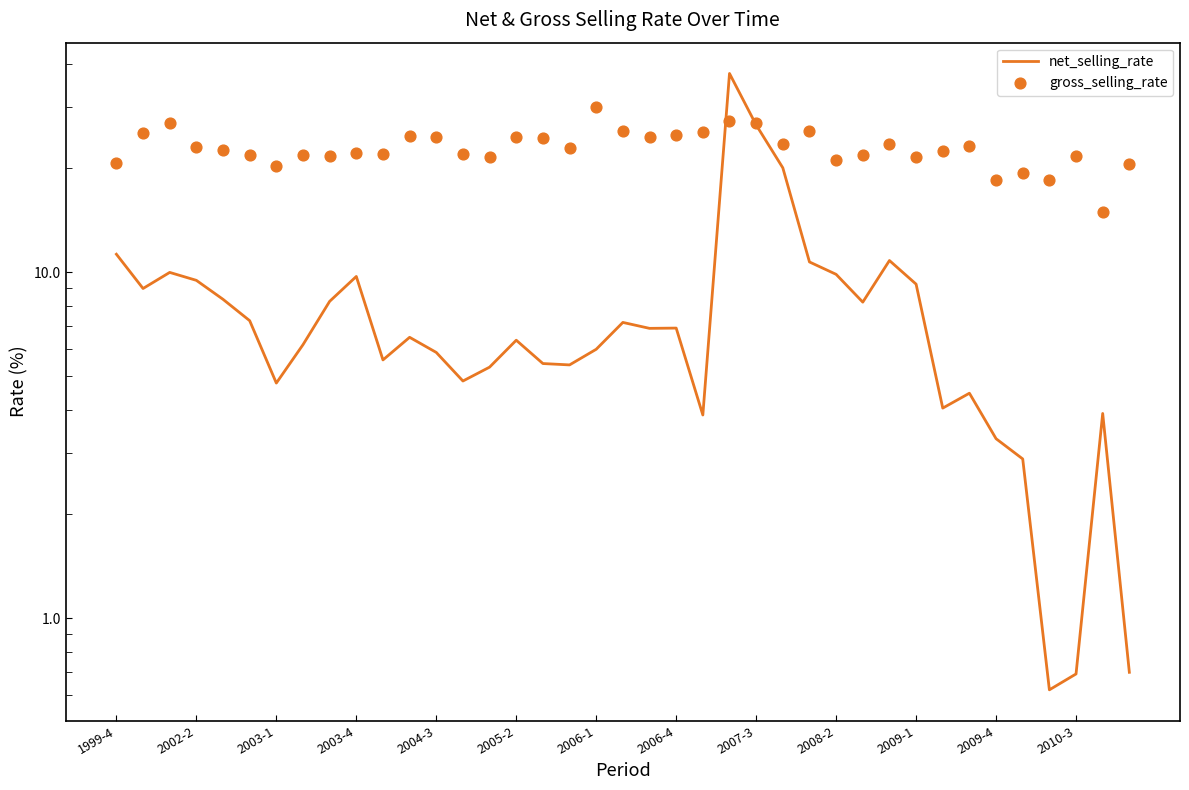

Which series has the widest spread of Y values?

net_selling_rate